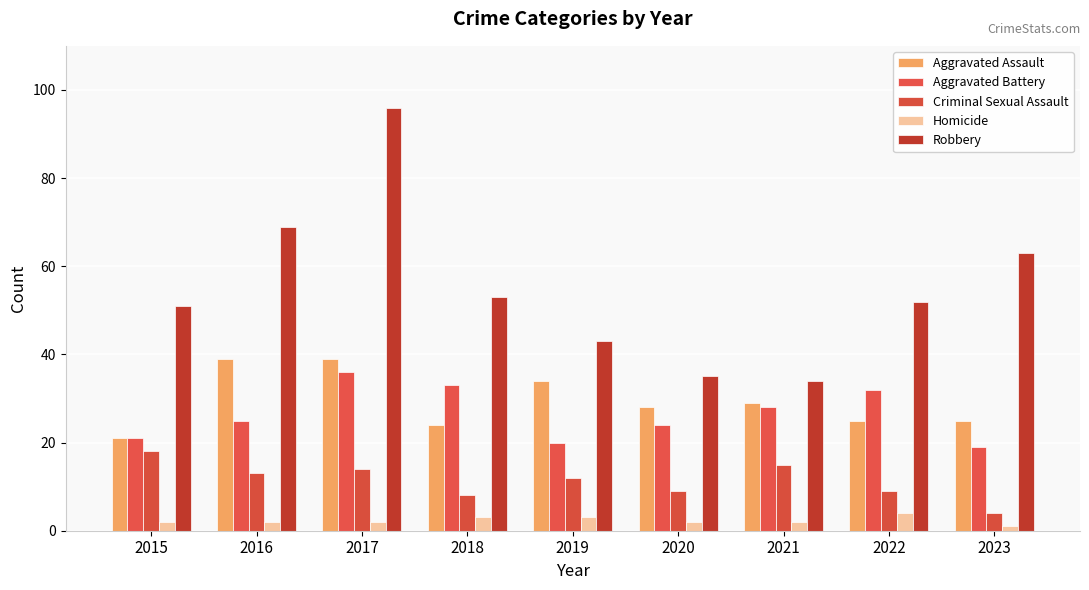

The Aggravated Battery series shows 33 at 2018. True or false?

True